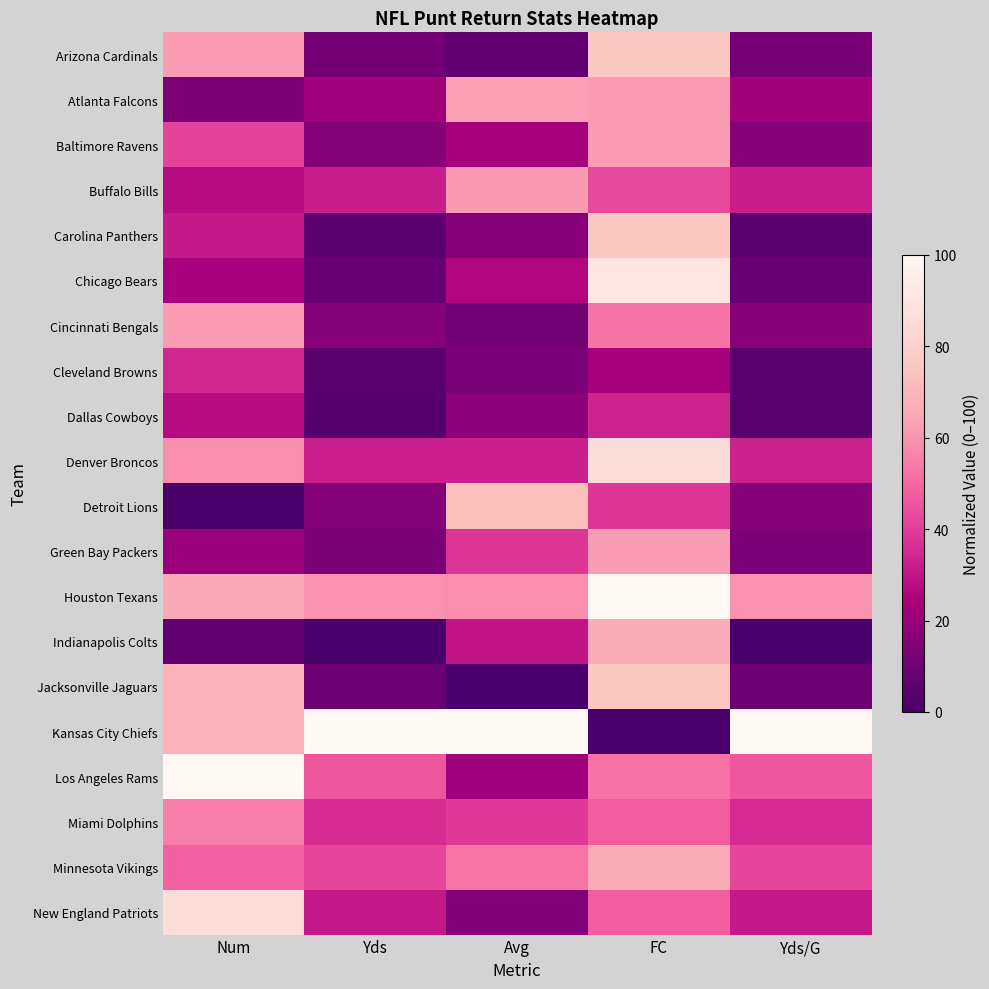

Reading right to left, list all the values displayed in this chart.

Arizona Cardinals: Yds/G=11.7	FC=76.2	Avg=5.9	Yds=11.7	Num=62.1
Atlanta Falcons: Yds/G=22.3	FC=61.9	Avg=63.2	Yds=22.2	Num=13.8
Baltimore Ravens: Yds/G=15.6	FC=61.9	Avg=23.5	Yds=15.6	Num=41.4
Buffalo Bills: Yds/G=32.0	FC=42.9	Avg=61.4	Yds=32.2	Num=27.6
Carolina Panthers: Yds/G=4.7	FC=76.2	Avg=15.8	Yds=4.9	Num=31.0
Chicago Bears: Yds/G=7.8	FC=90.5	Avg=26.5	Yds=8.0	Num=24.1
Cincinnati Bengals: Yds/G=15.6	FC=52.4	Avg=10.4	Yds=15.6	Num=62.1
Cleveland Browns: Yds/G=4.3	FC=23.8	Avg=12.6	Yds=4.4	Num=34.5
Dallas Cowboys: Yds/G=3.9	FC=33.3	Avg=16.9	Yds=3.9	Num=27.6
Denver Broncos: Yds/G=32.8	FC=85.7	Avg=32.7	Yds=32.7	Num=58.6
Detroit Lions: Yds/G=15.6	FC=38.1	Avg=73.1	Yds=15.6	Num=0.0
Green Bay Packers: Yds/G=12.9	FC=61.9	Avg=38.1	Yds=12.9	Num=20.7
Houston Texans: Yds/G=59.8	FC=100.0	Avg=58.6	Yds=59.8	Num=65.5
Indianapolis Colts: Yds/G=0.0	FC=66.7	Avg=29.8	Yds=0.0	Num=6.9
Jacksonville Jaguars: Yds/G=9.4	FC=76.2	Avg=0.0	Yds=9.3	Num=69.0
Kansas City Chiefs: Yds/G=100.0	FC=0.0	Avg=100.0	Yds=100.0	Num=69.0
Los Angeles Rams: Yds/G=45.7	FC=52.4	Avg=21.8	Yds=45.6	Num=100.0
Miami Dolphins: Yds/G=35.5	FC=47.6	Avg=38.8	Yds=35.6	Num=55.2
Minnesota Vikings: Yds/G=41.8	FC=66.7	Avg=52.8	Yds=42.0	Num=48.3
New England Patriots: Yds/G=30.9	FC=47.6	Avg=14.7	Yds=31.0	Num=86.2